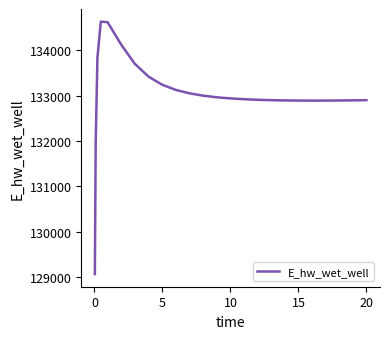

What is the greatest value displayed?

134628.3